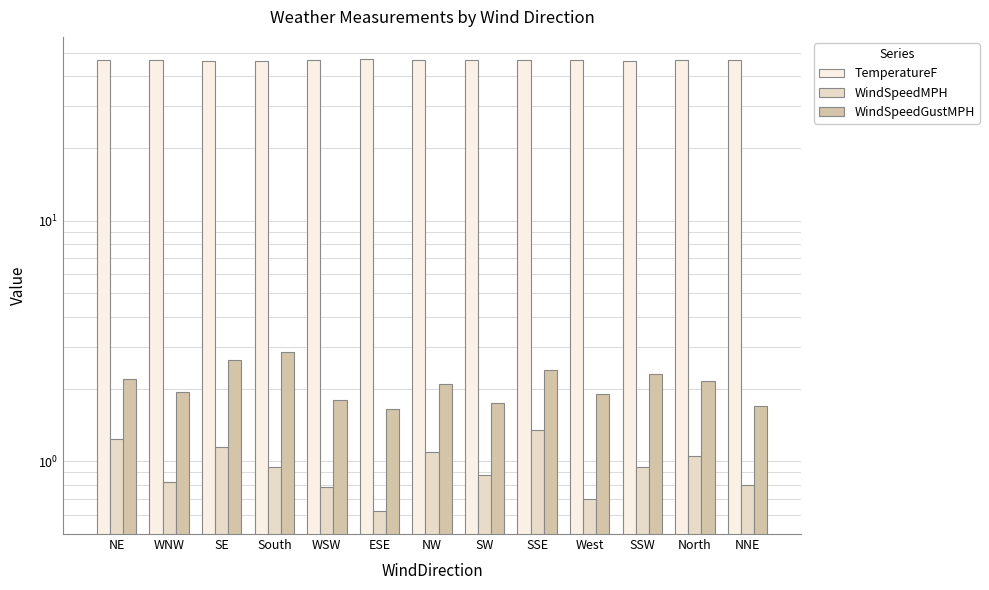

What position from the right is ESE?

8